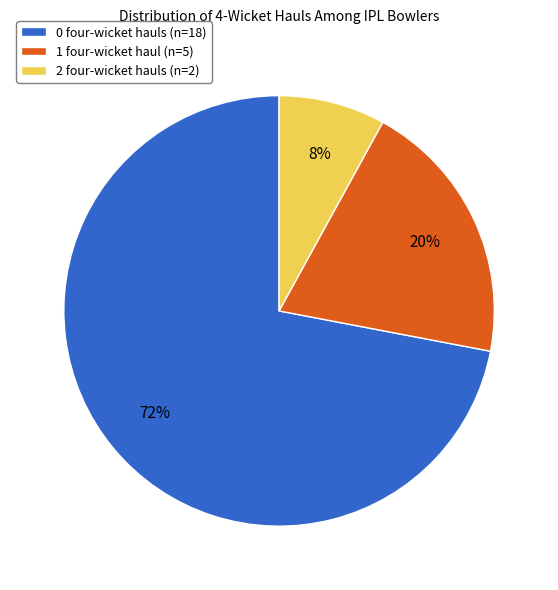

True or false: 0 four-wicket hauls (n=18) accounts for 72% of the total.

True